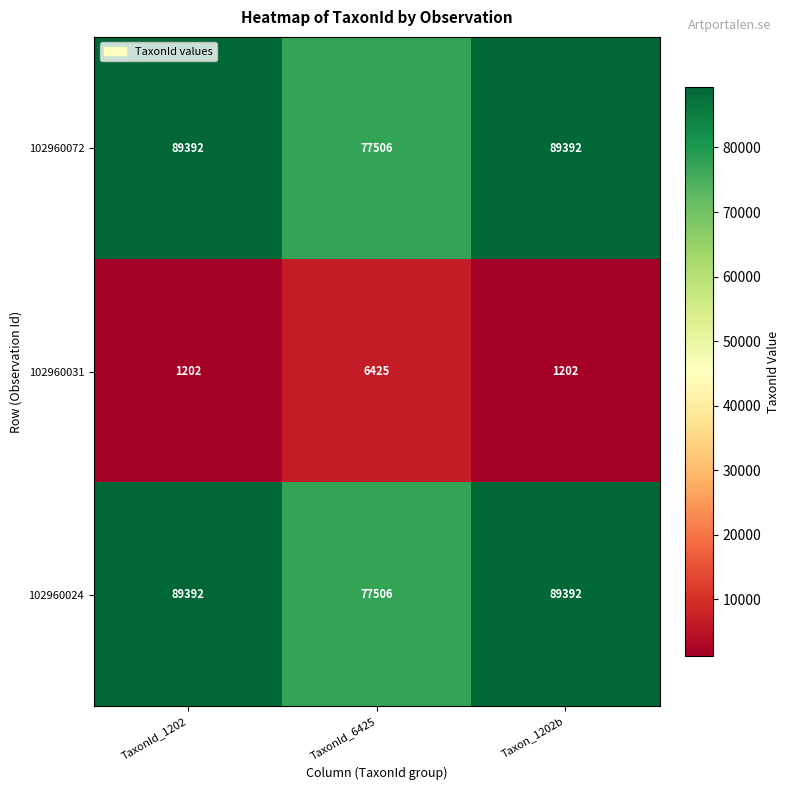

What is the lowest value of the 102960031 series?

1202